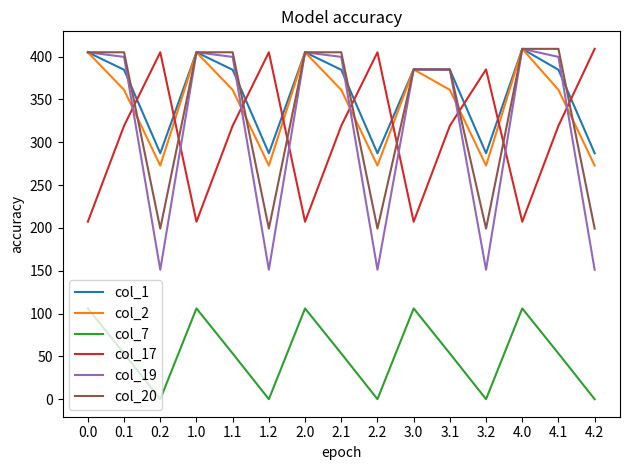

Count the number of categories in the chart.

15